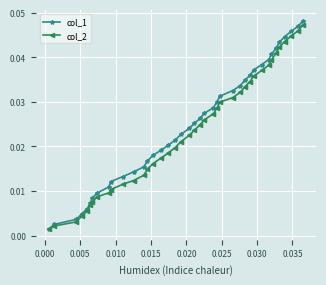

True or false: col_2 has more than 2 interior local peaks.

False